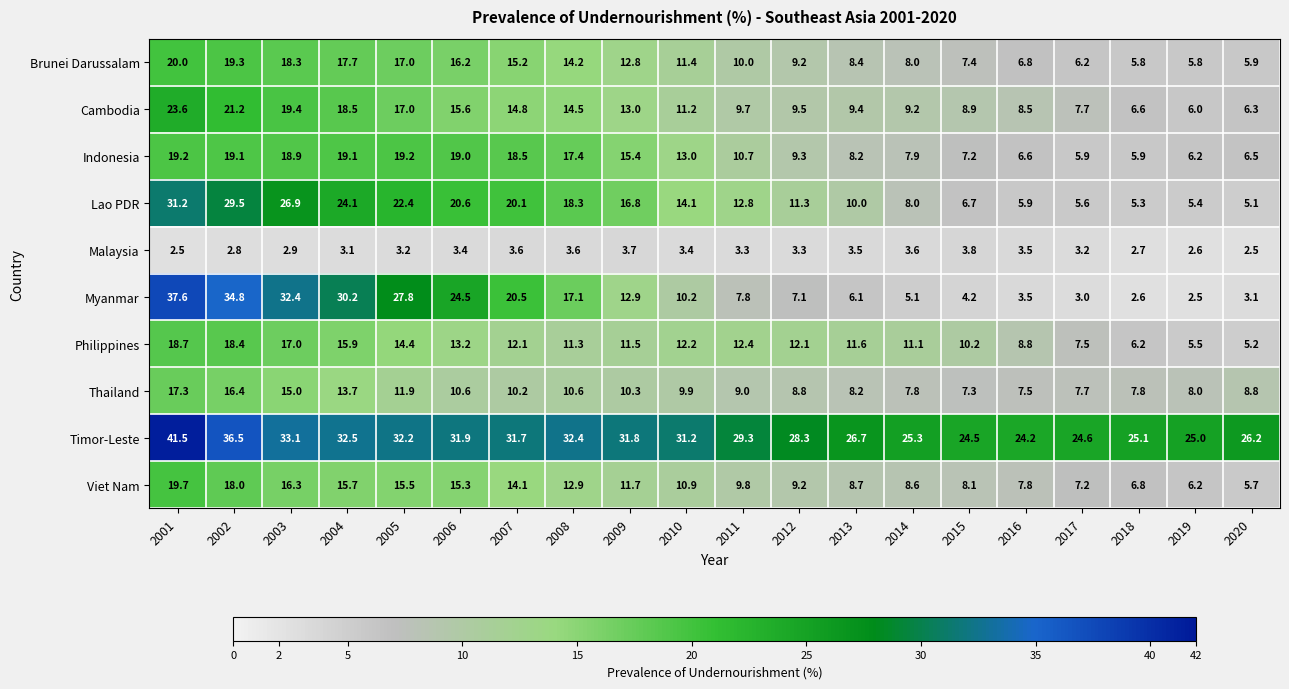

Rank the series at 2020 from highest to lowest value.

Timor-Leste, Thailand, Indonesia, Cambodia, Brunei Darussalam, Viet Nam, Philippines, Lao PDR, Myanmar, Malaysia